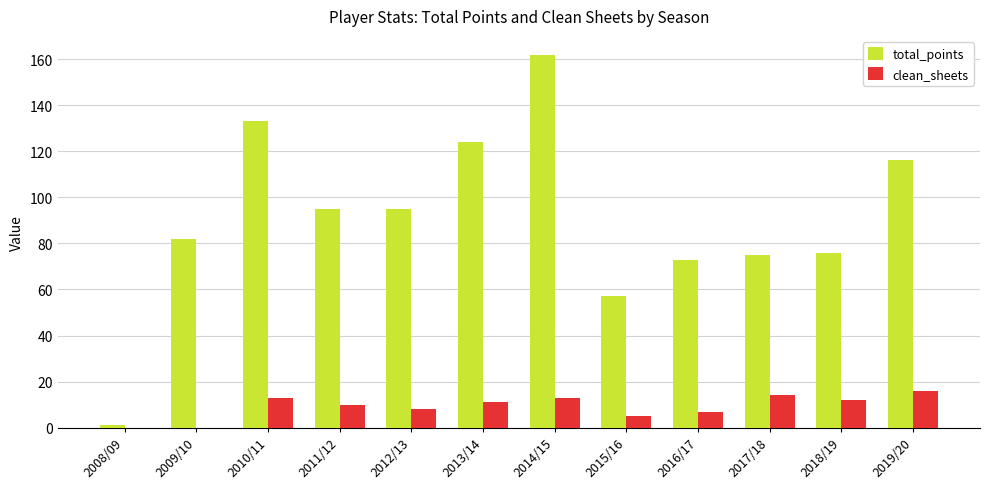

What is the sum of all total_points values?

1089